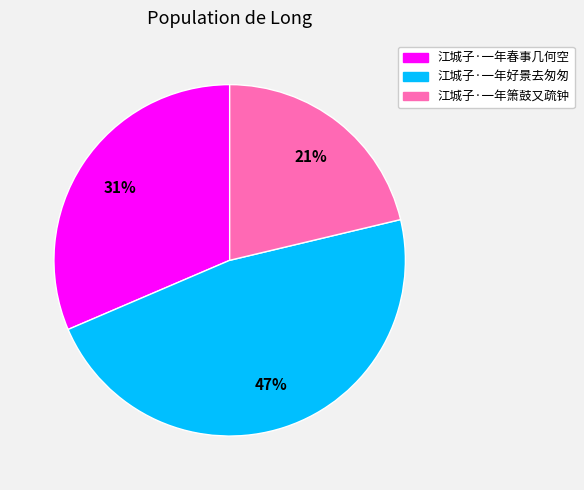

What percentage is the 江城子·一年好景去匆匆 slice, to the nearest percent?

47%